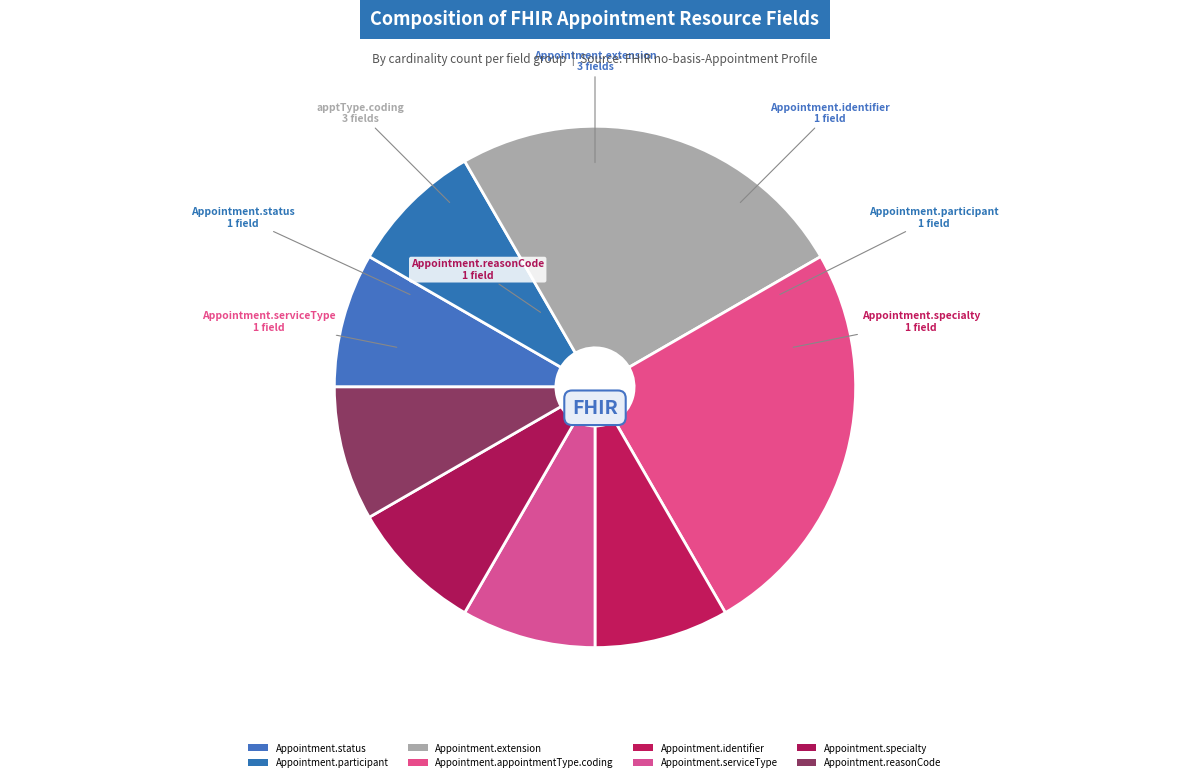

How many segments does this pie chart have?

8